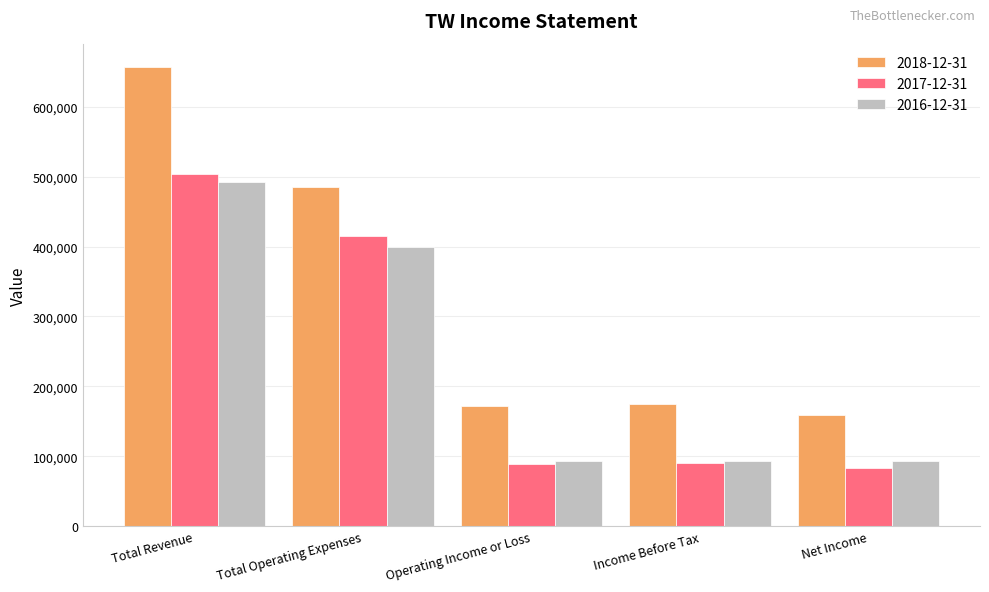

What is the average value of the 2016-12-31 series?

233980